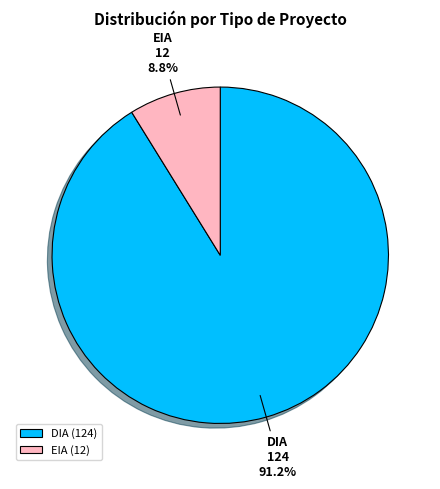

Which slice is the largest?

DIA